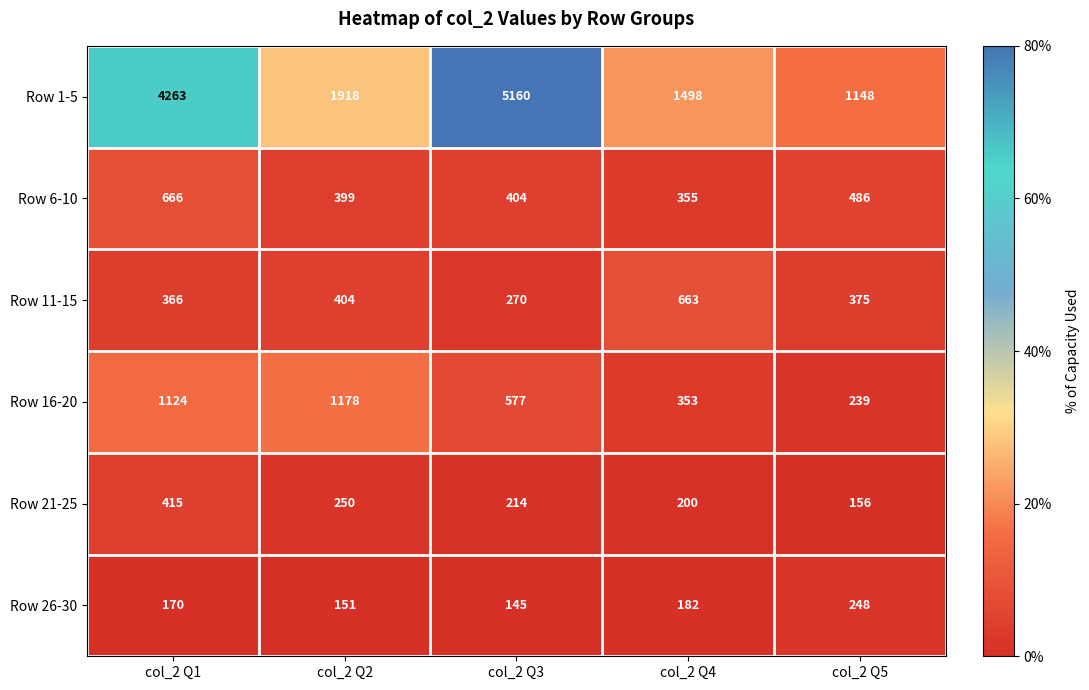

List the series in order of their peak value, highest first.

Row 1-5, Row 16-20, Row 6-10, Row 11-15, Row 21-25, Row 26-30